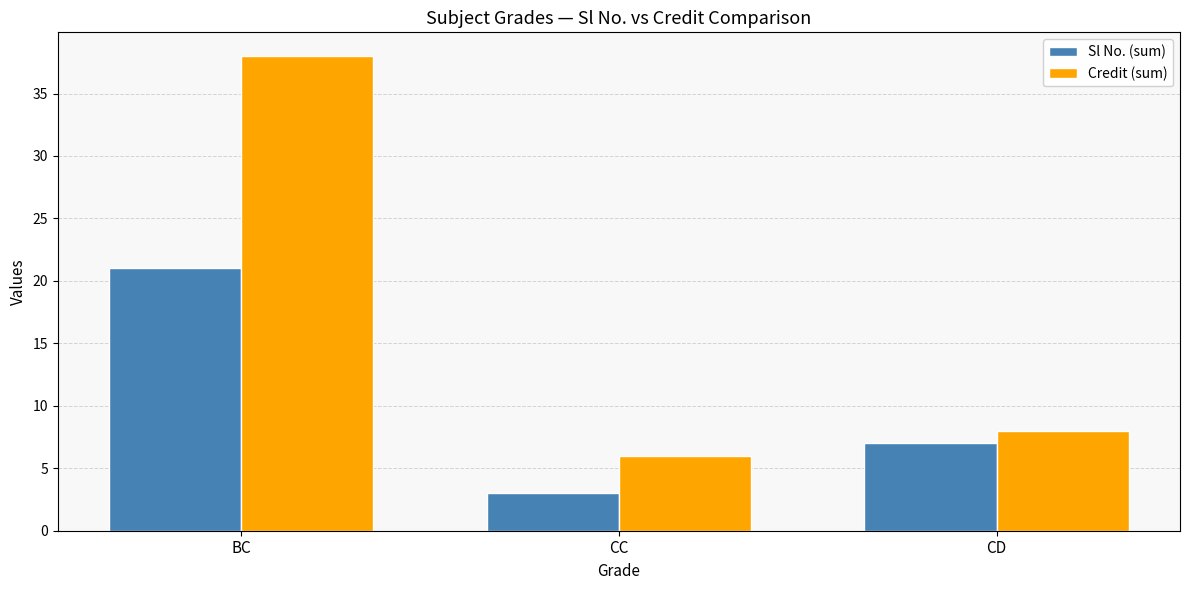

Which series has the largest total across all categories?

Credit (sum)